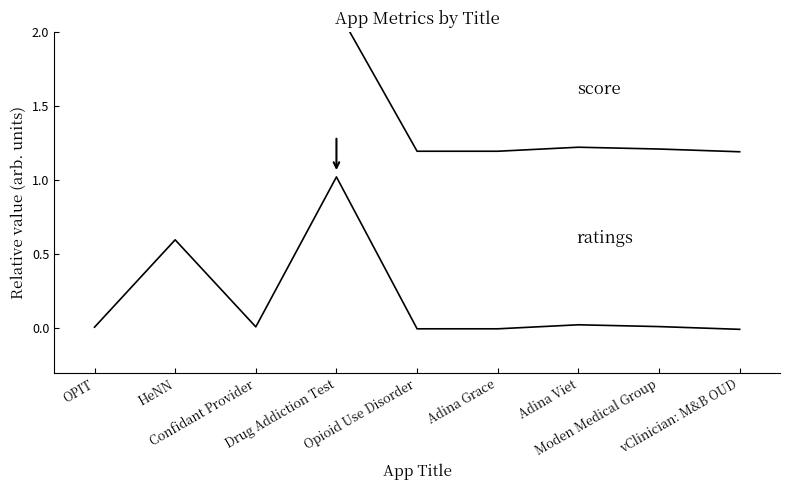

Is the value of ratings at Drug Addiction Test greater than the value of score at Drug Addiction Test?

No